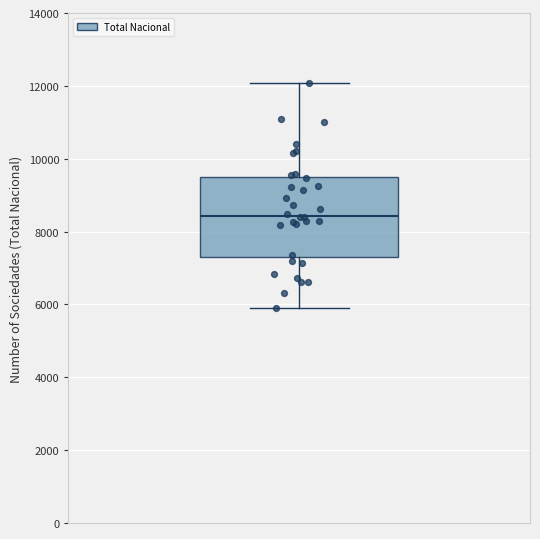

Transcribe this box plot: give where the median line is, the range the box spans, and where the two whiskers end, as read against the y-axis. The values are not printed on the chart, so give them approximately, as read against the axis.

median 8400, box 7400 to 9400, whiskers 6000 to 12000